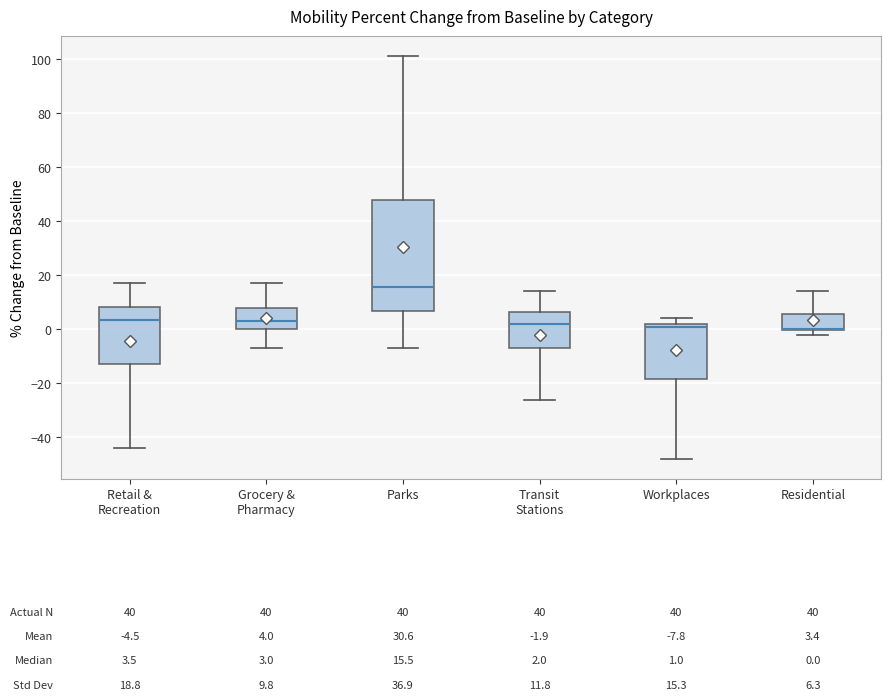

Which box is the tallest, from its lower edge to its upper edge?

Parks